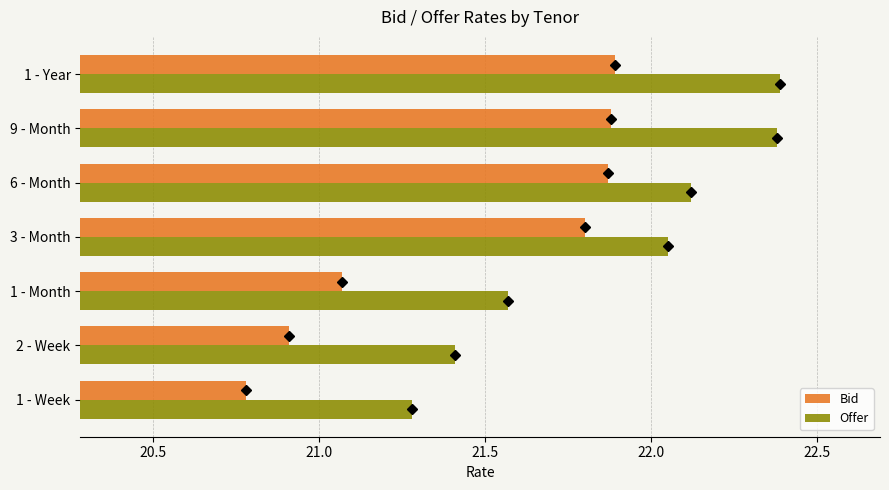

What is the sum of all Offer values?

153.2